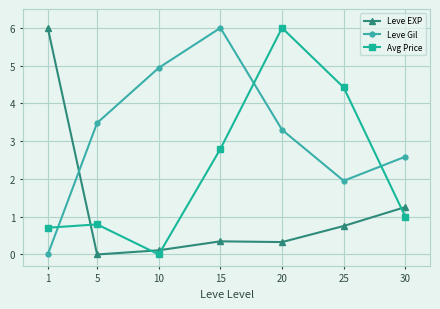

What is the maximum value shown in the chart?

6.0